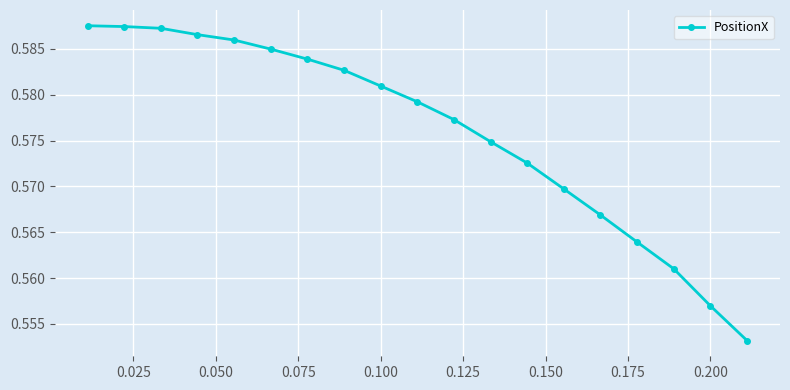

How many values are between 0 and 1?

19